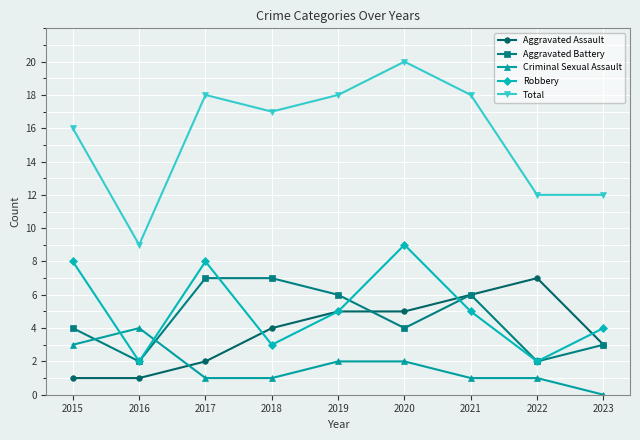

What is the sum of all Aggravated Battery values?

41